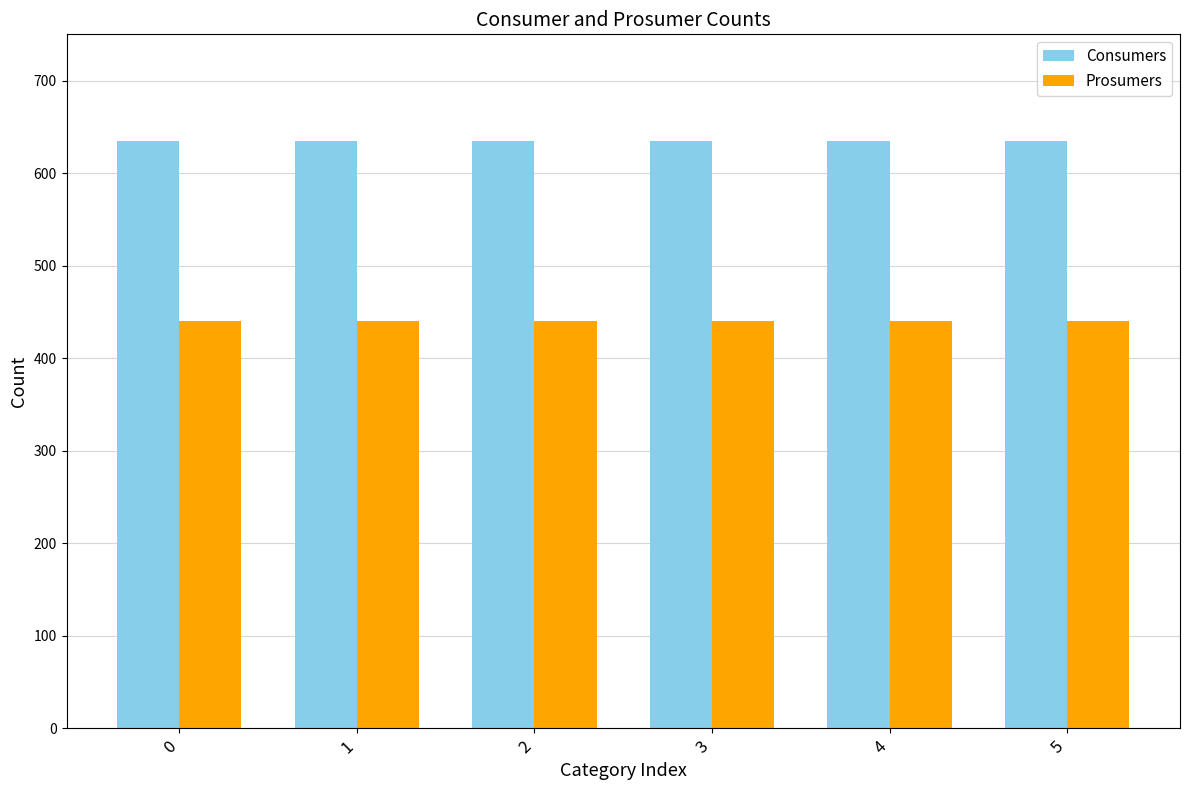

List the series in order of their overall mean, lowest first.

Prosumers, Consumers